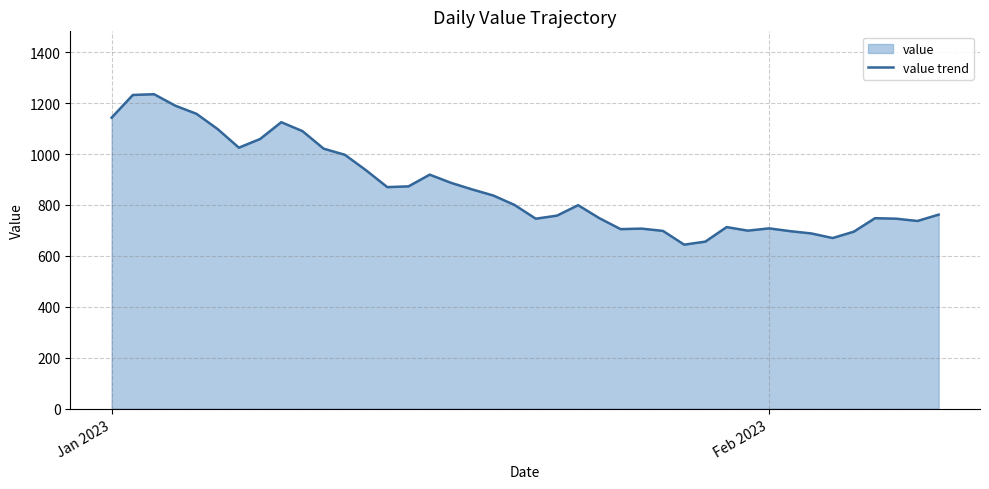

What is the difference between the maximum and minimum values?

591